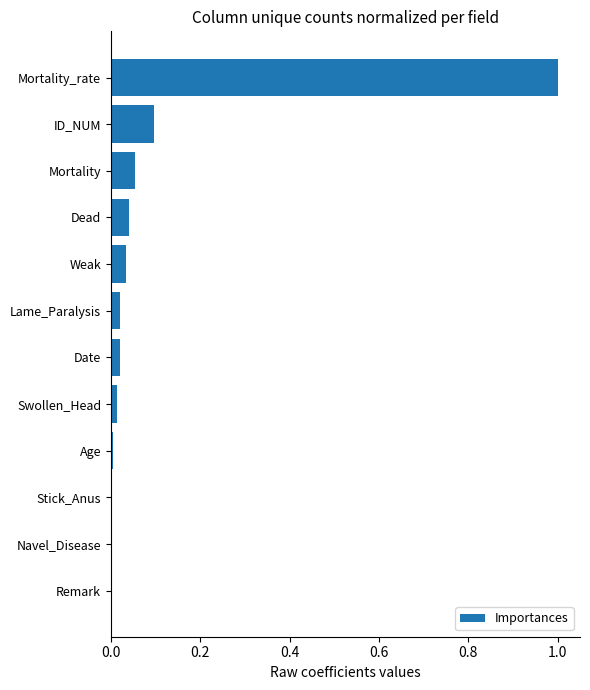

What is the maximum value shown in the chart?

1.0